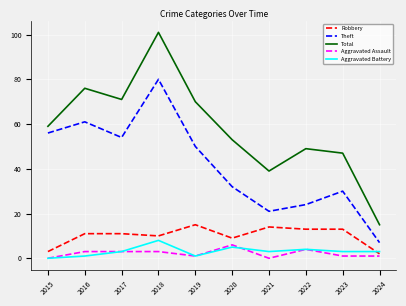

Where is Theft nearest to the value 43?

2019